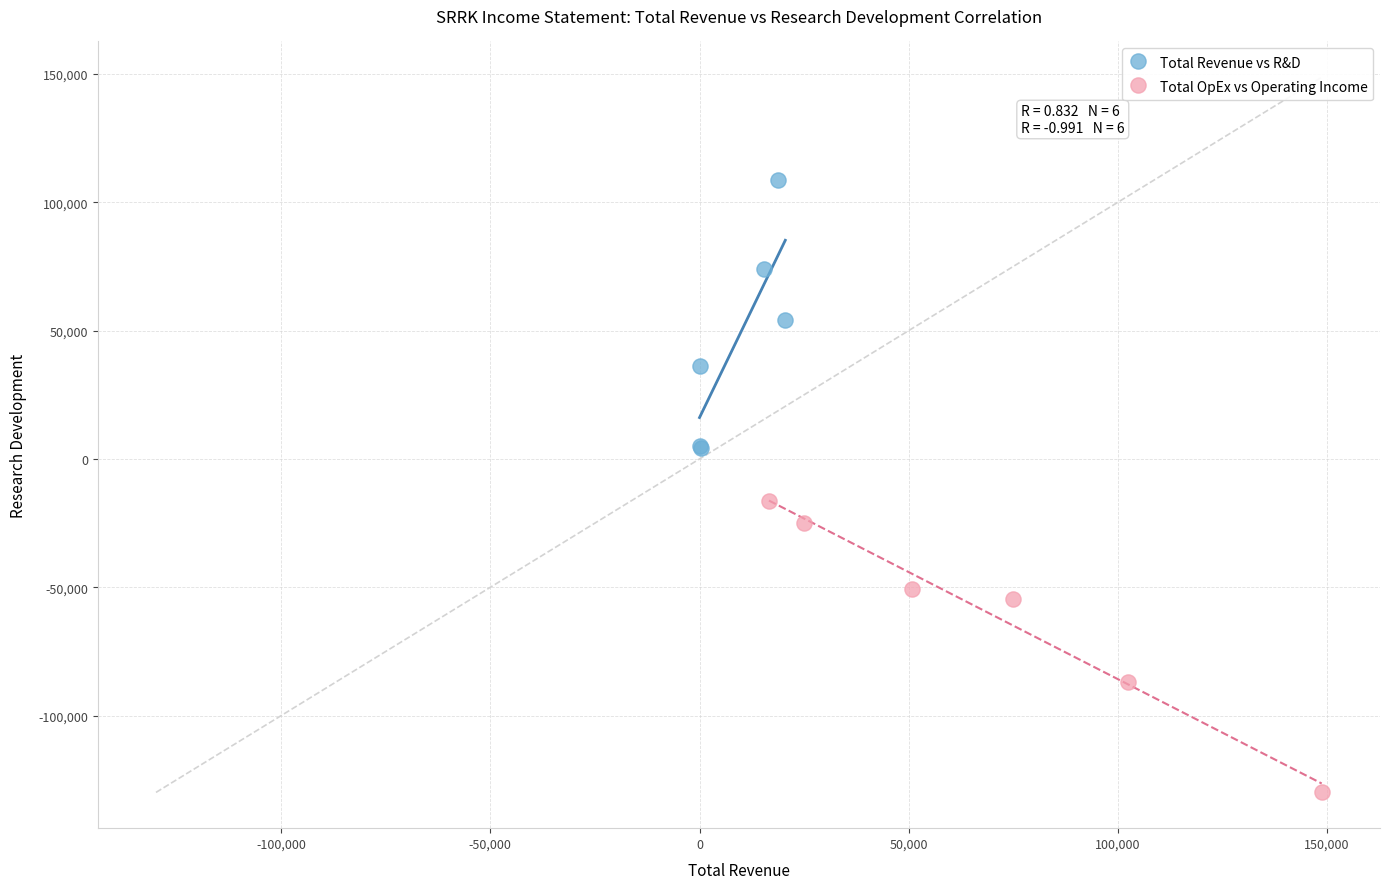

Which series contains the lowest Y value?

Total OpEx vs Operating Income